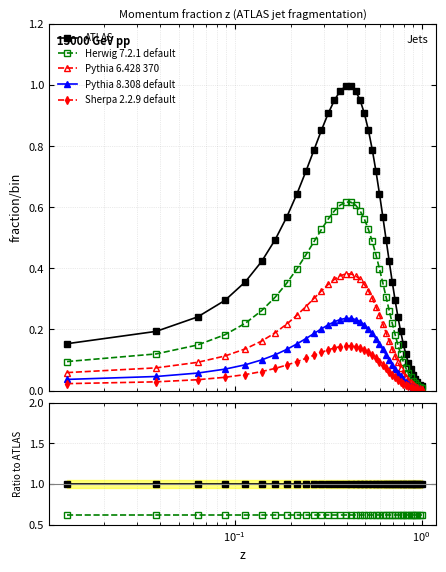

Count the Sherpa 2.2.9 default values in the range 0 to 1.

40